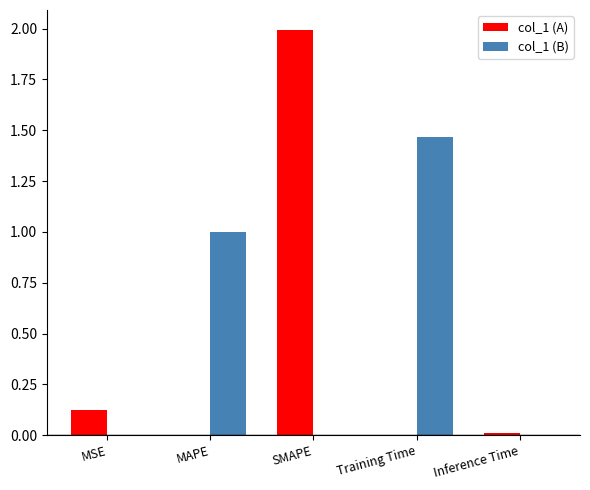

What is the maximum value for col_1 (A)?

2.0